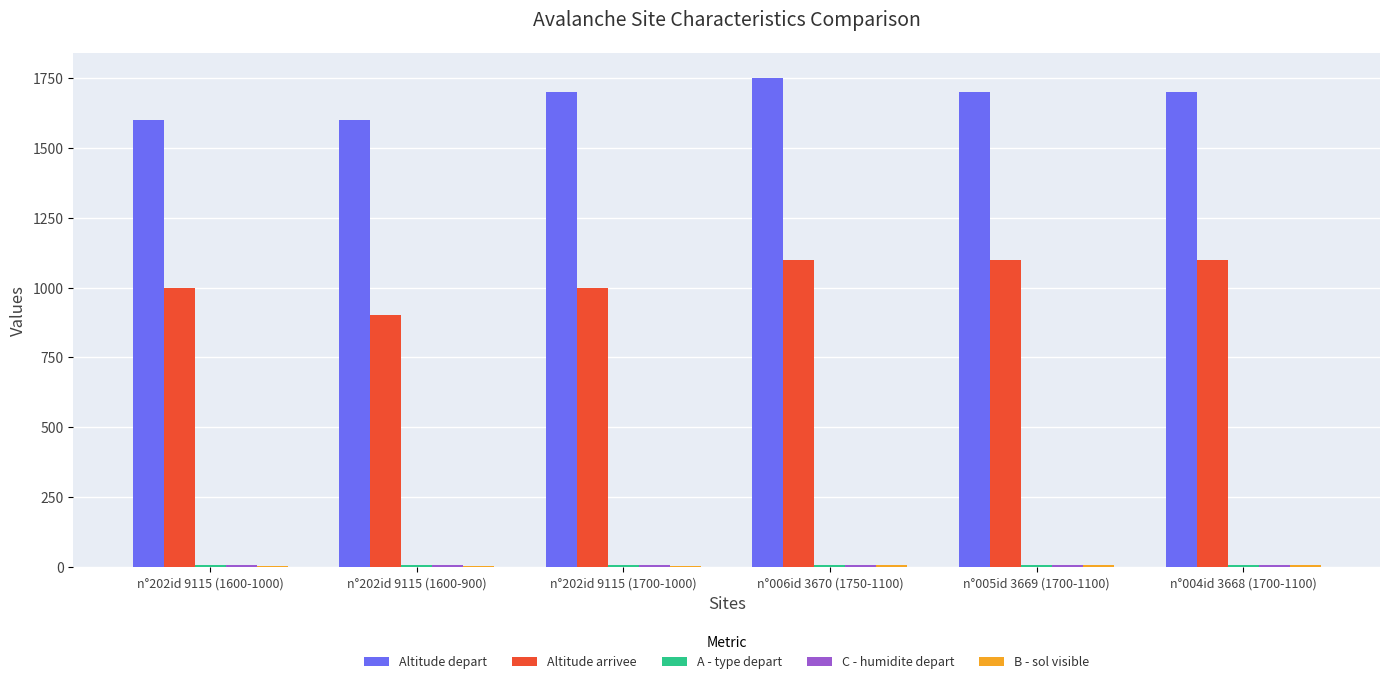

True or false: Altitude depart has a value of 972 at n°004id 3668 (1700-1100).

False